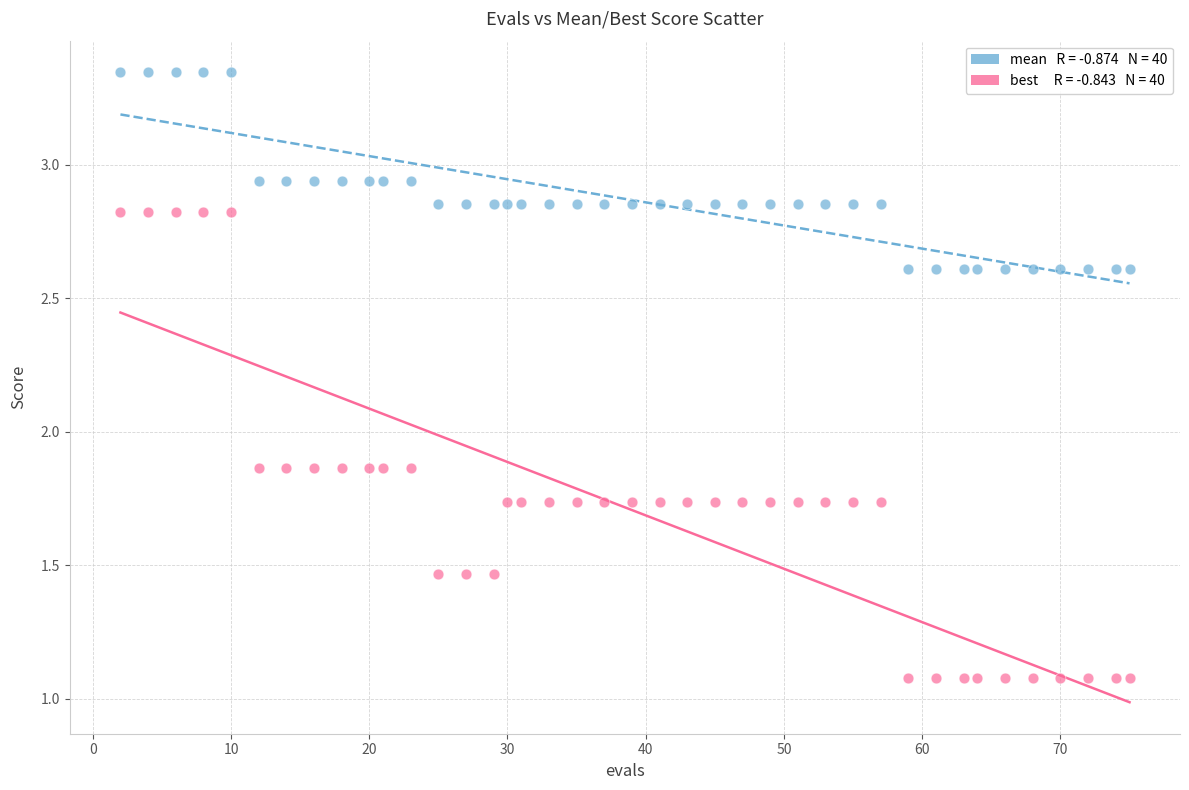

Across all data points, what is the range of X values (max minus min)?

73.0